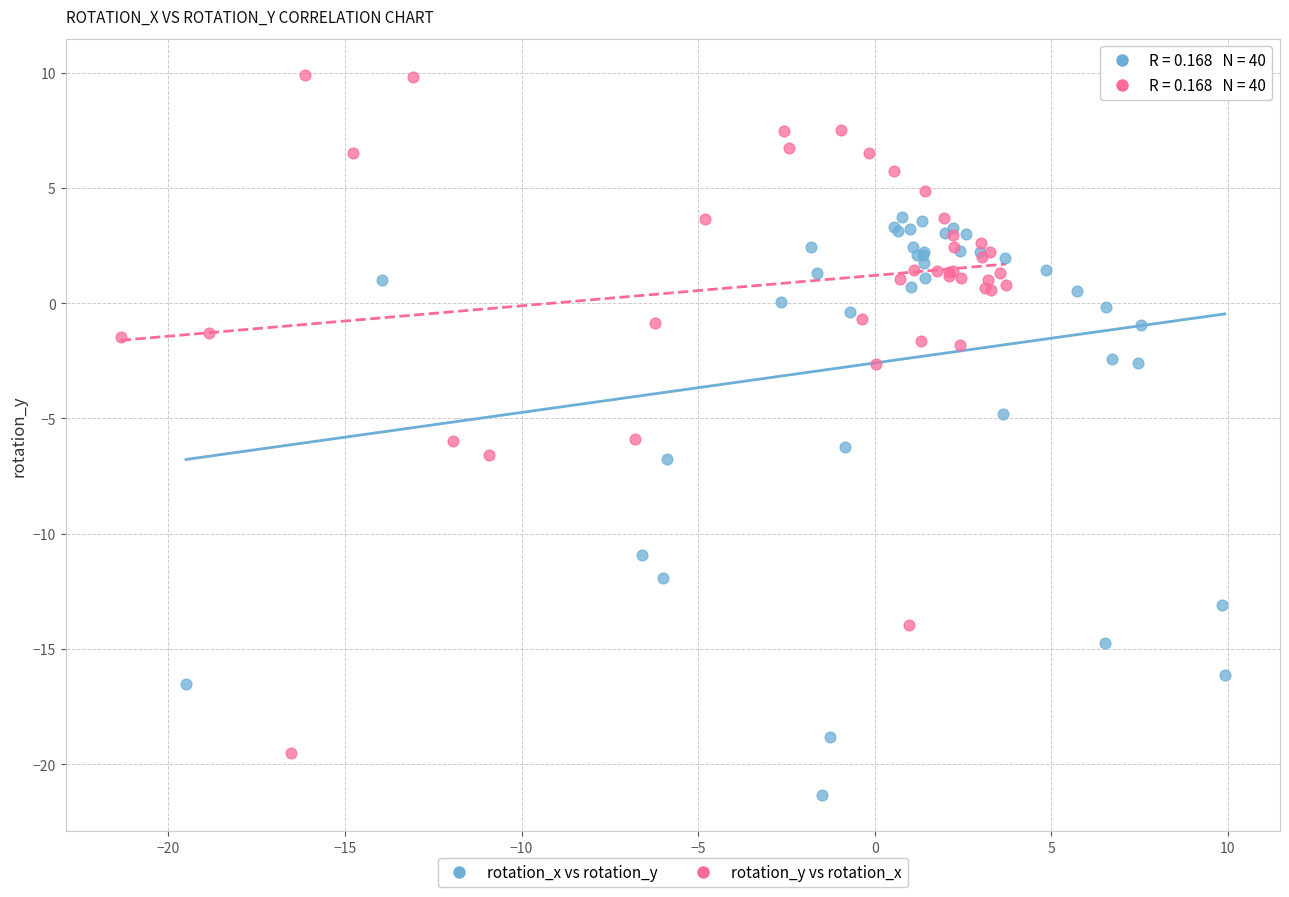

What are all the series names shown in the legend?

rotation_x vs rotation_y, rotation_y vs rotation_x